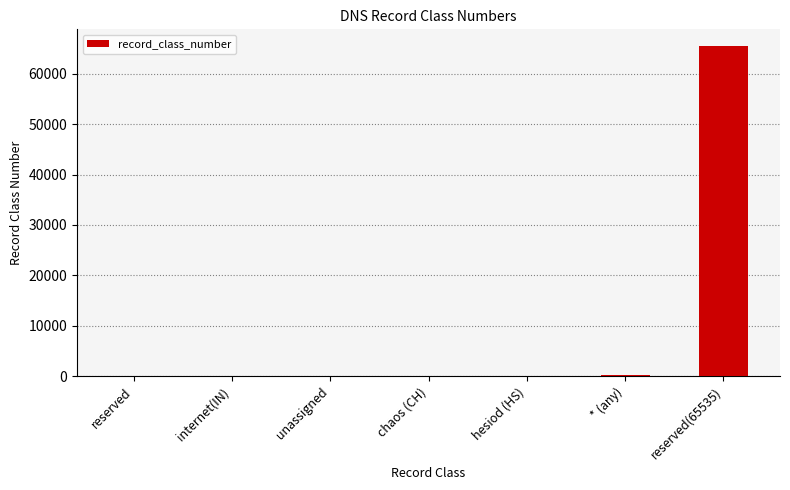

At which category does the chart reach its peak across all series?

reserved(65535)